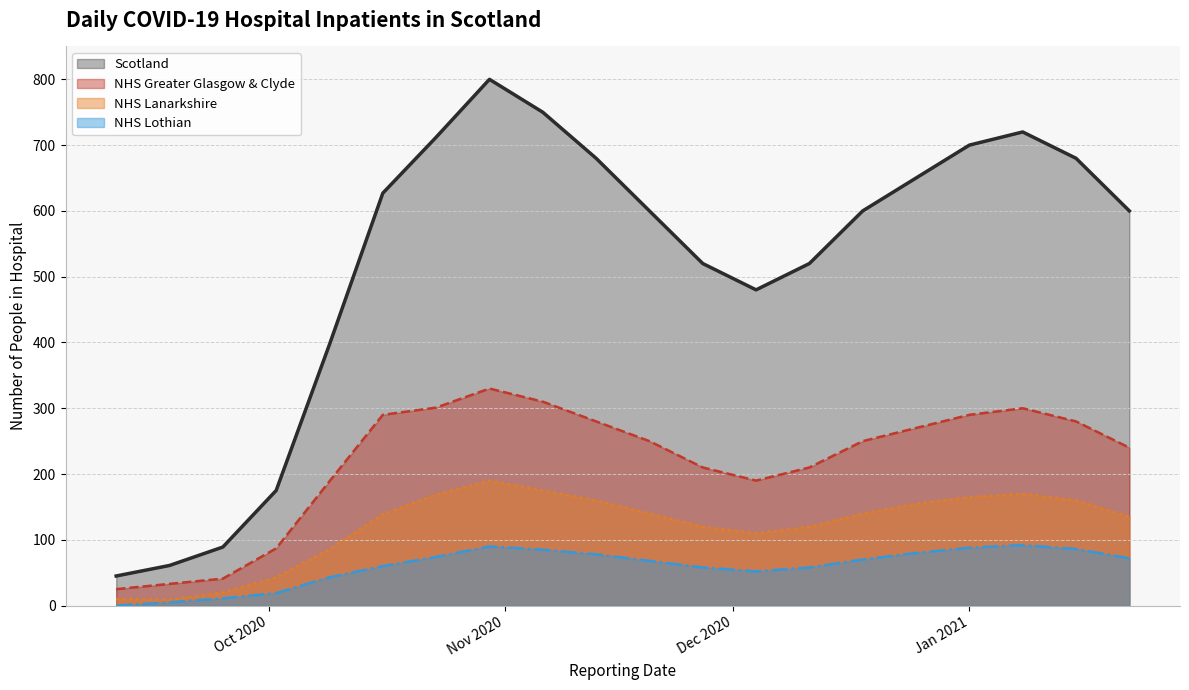

What is the maximum value for NHS Lothian?

92